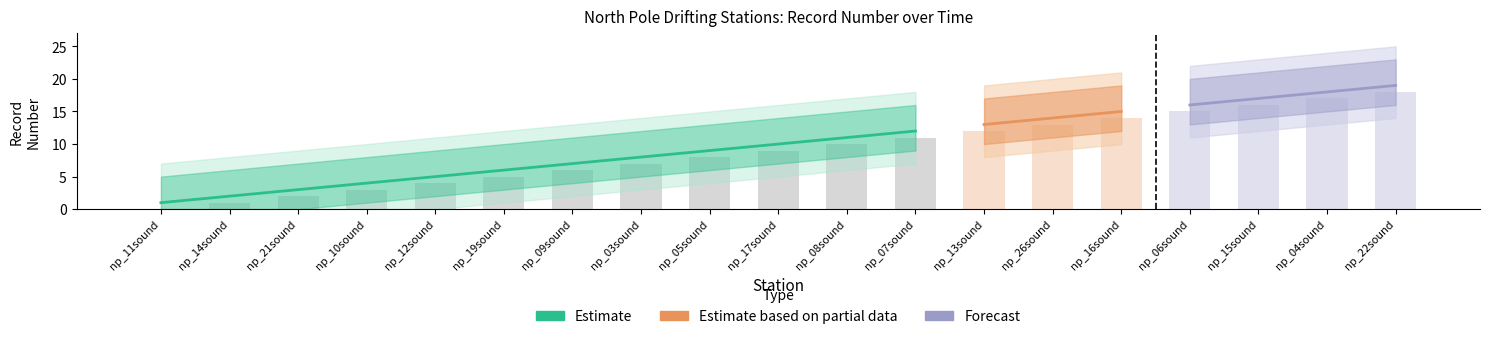

What is the label of the 2nd bar from the left?

np_14sound